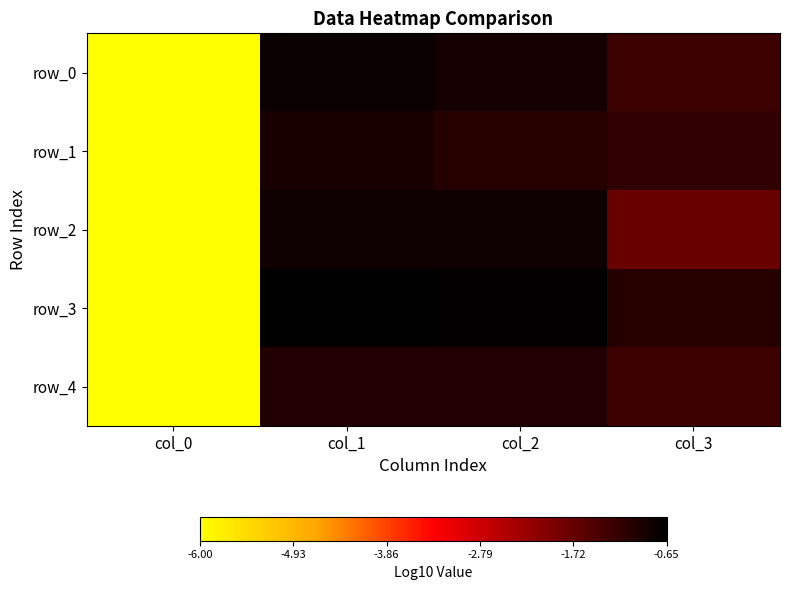

What is the greatest value displayed?

-0.6